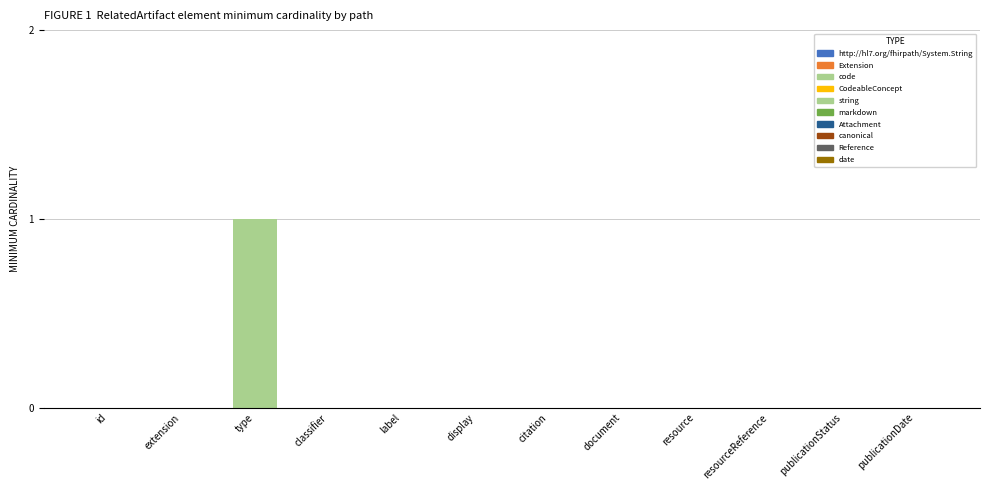

True or false: the data shows -1 at label.

False